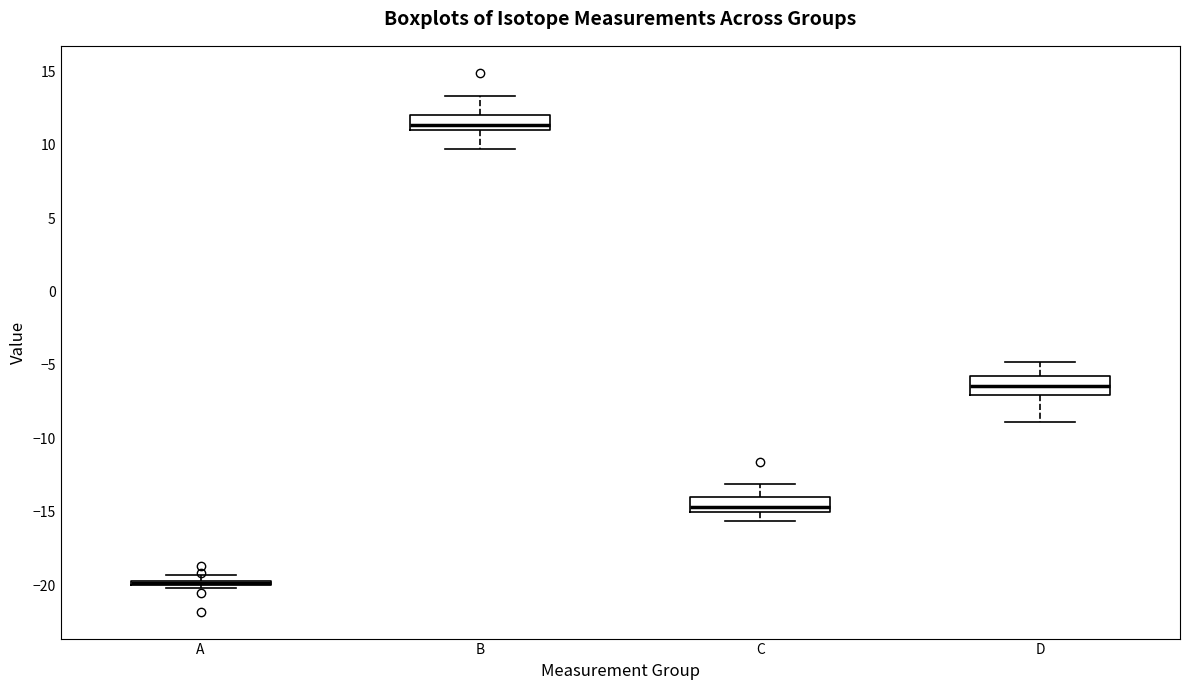

Where is the upper edge of the box for A on the y-axis? The values are not printed on the chart, so give them approximately, as read against the axis.

-19.5